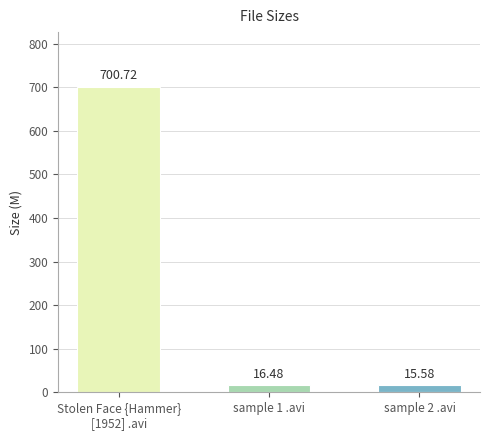

At which category does the chart reach its peak across all series?

Stolen Face {Hammer}
[1952] .avi